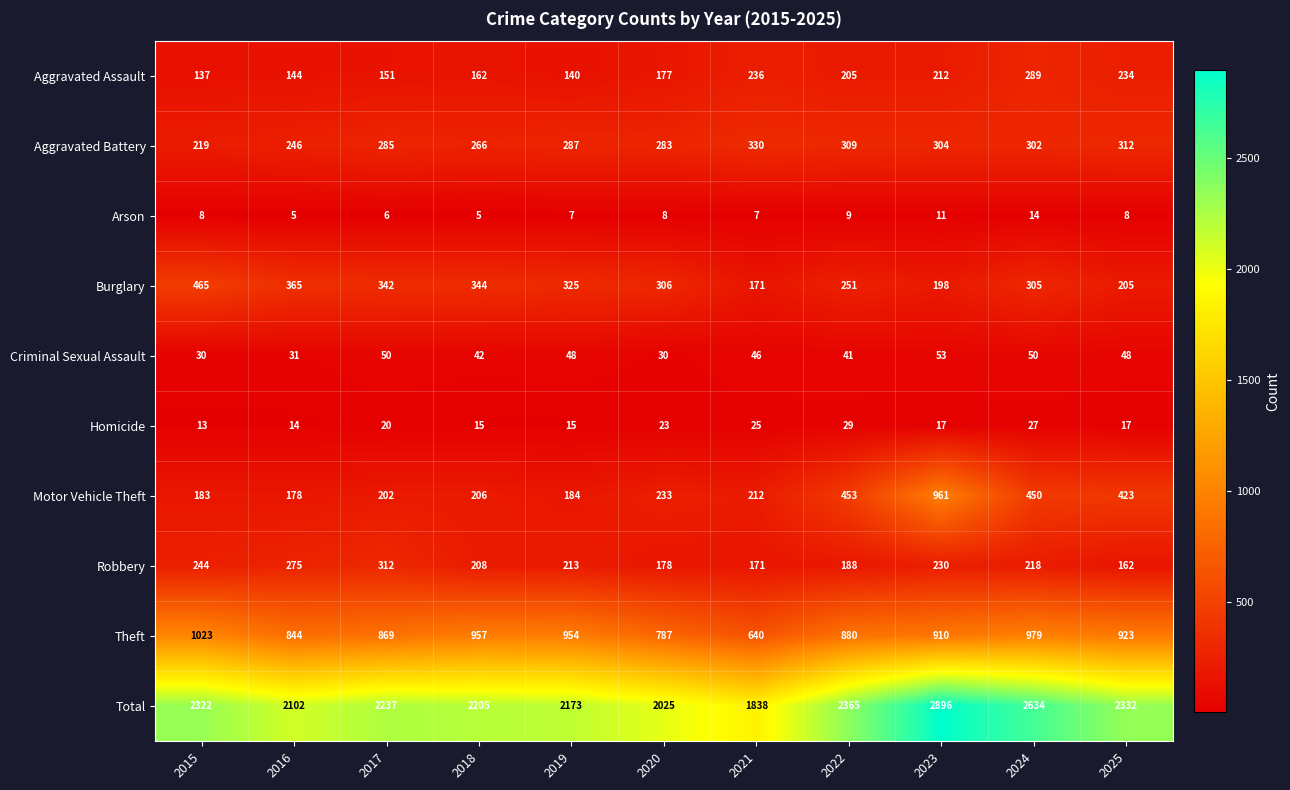

The Aggravated Battery series shows 304 at 2023. True or false?

True